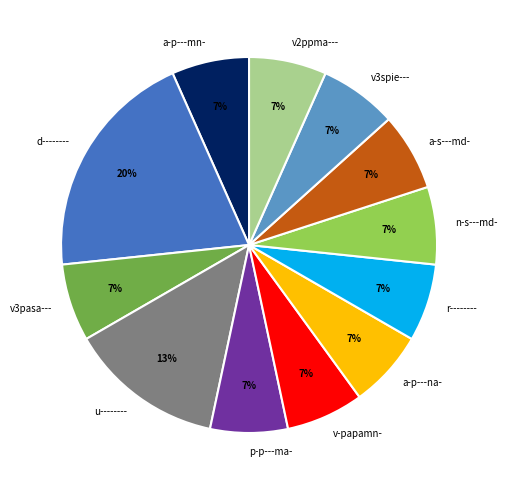

Which category has the biggest portion of the pie?

d--------